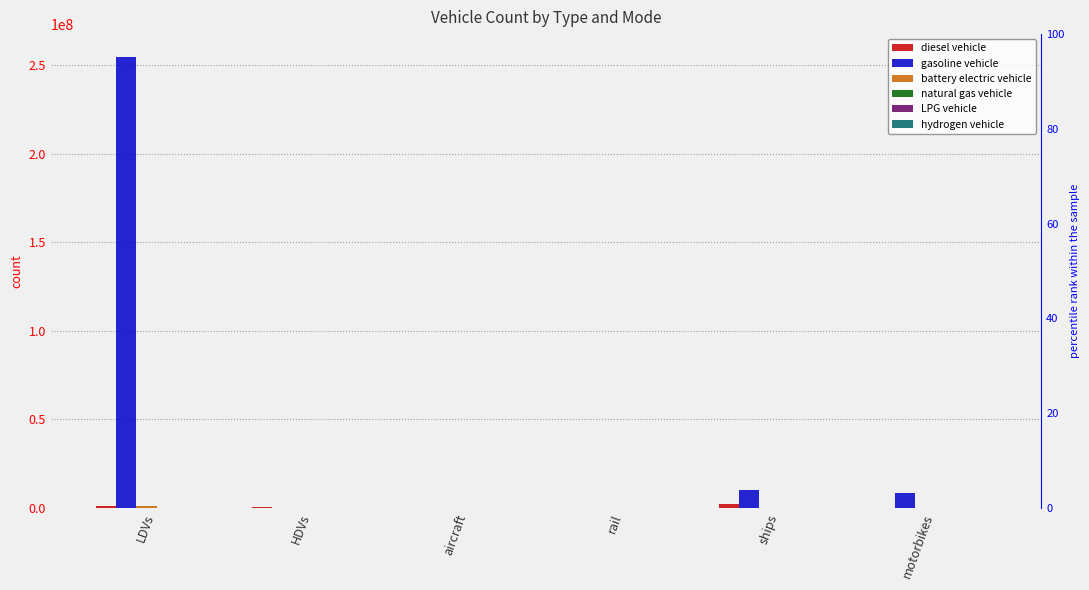

How many distinct data groups are displayed?

6